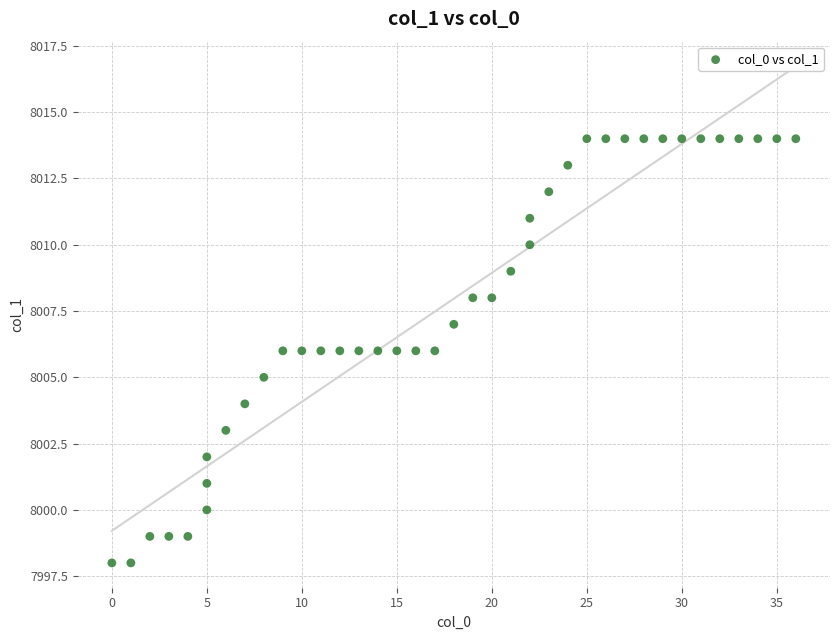

What is the range of Y values (max minus min)?

16